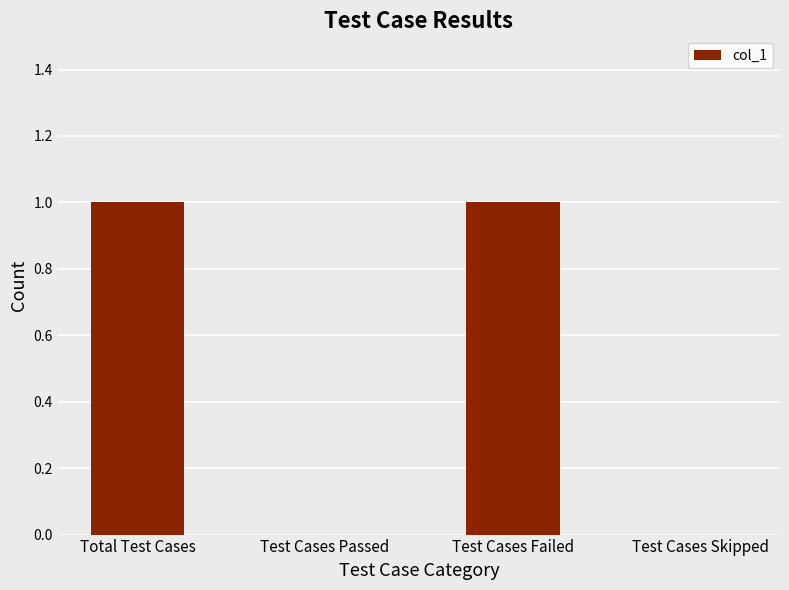

How many distinct data groups are displayed?

1